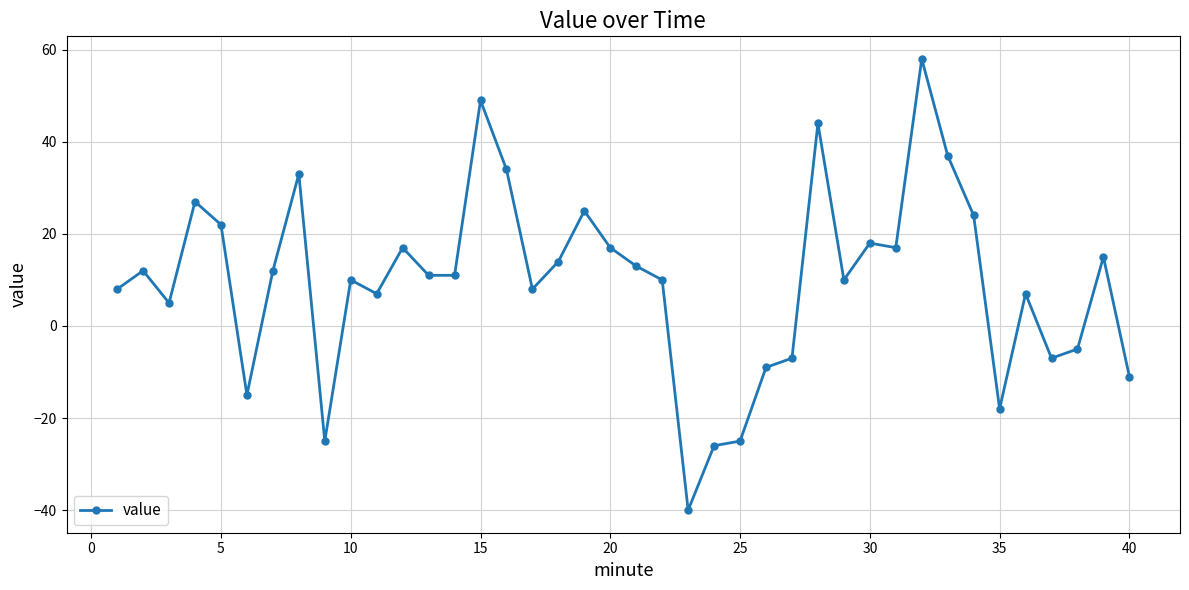

What is the minimum value shown in the chart?

-40